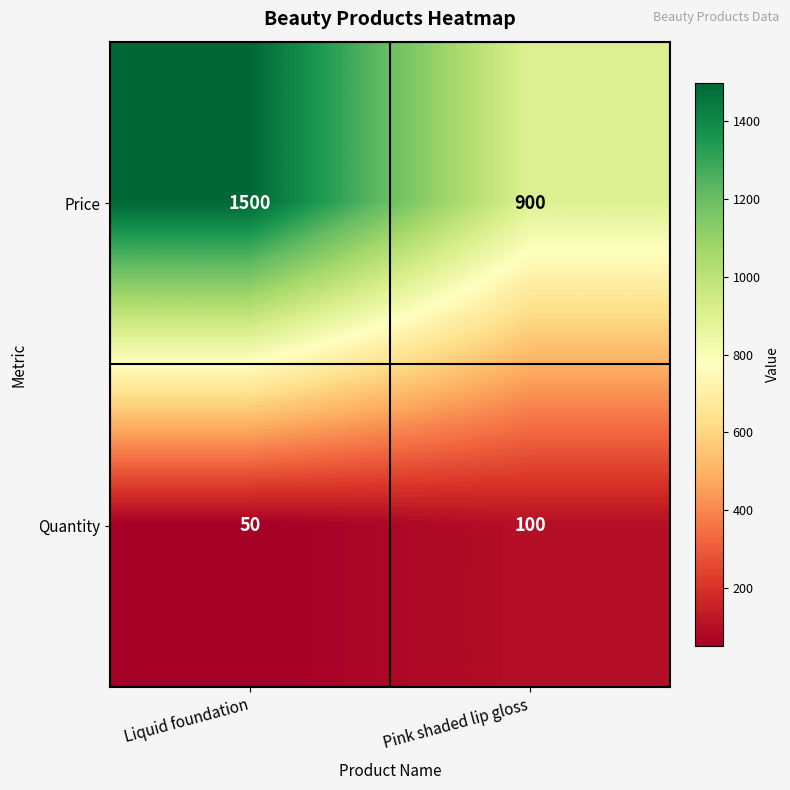

True or false: Price has a value of 900 at Pink shaded lip gloss.

True